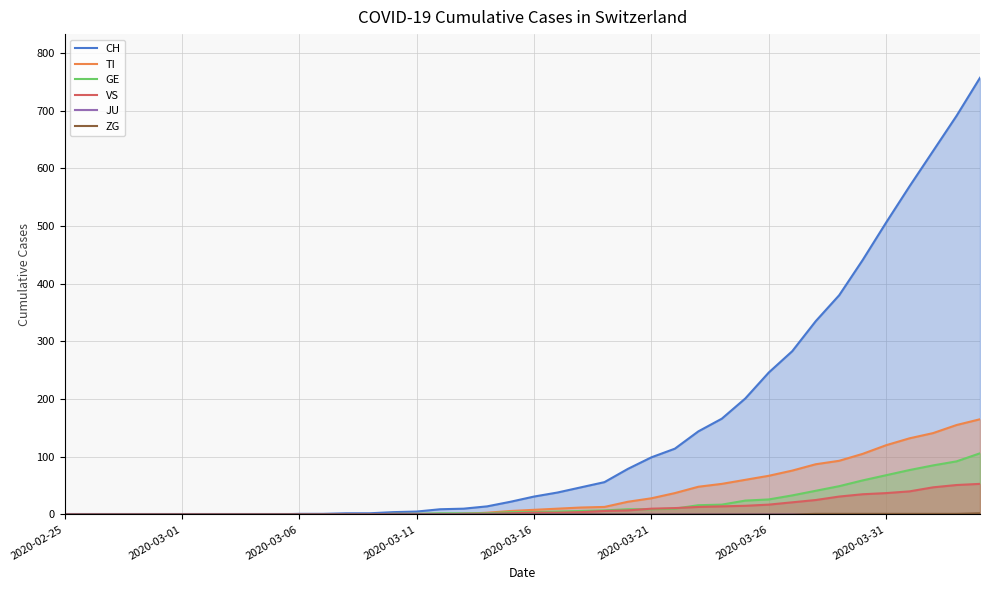

Read the TI value at 28, to the nearest 50.

50